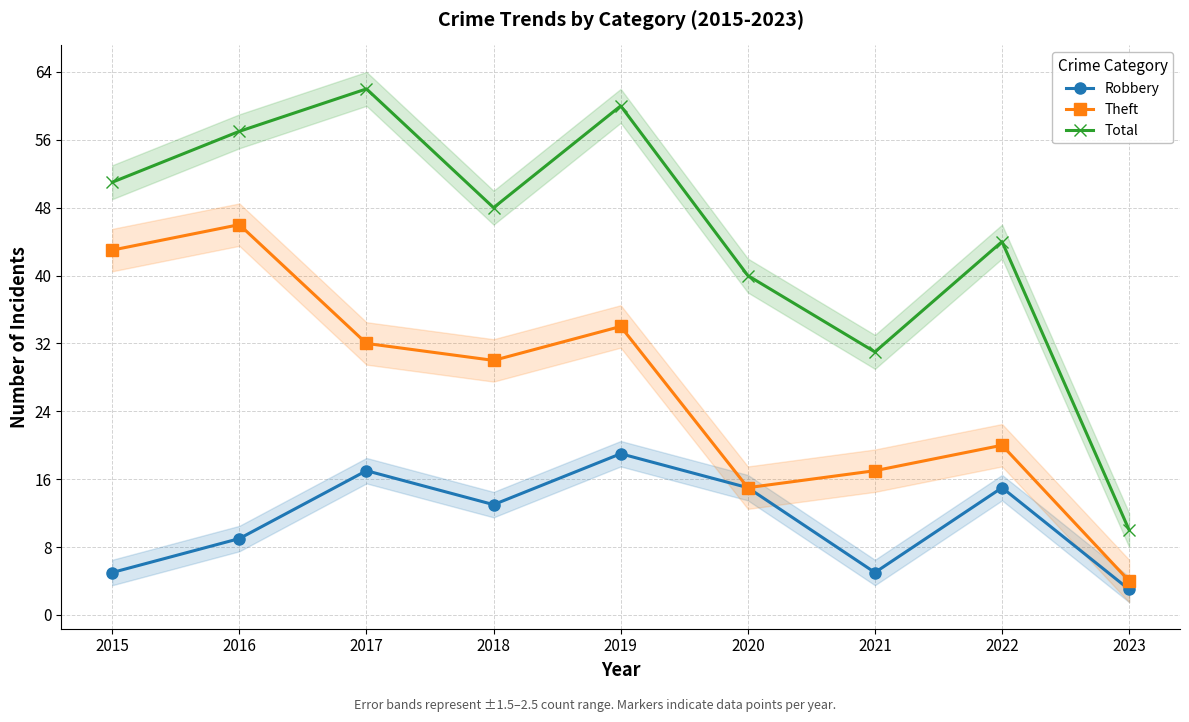

Rank the series by their average value, from highest to lowest.

Total, Theft, Robbery